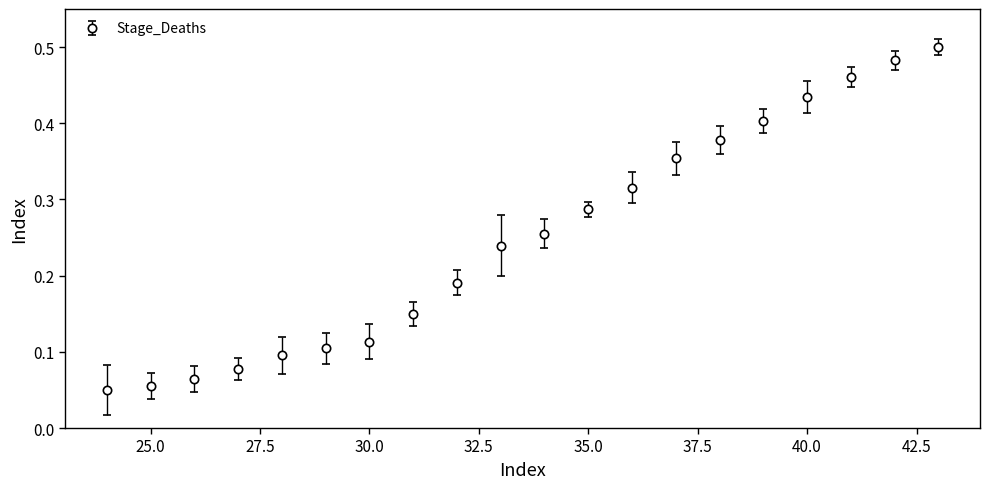

What is the sum of all values?

5.0